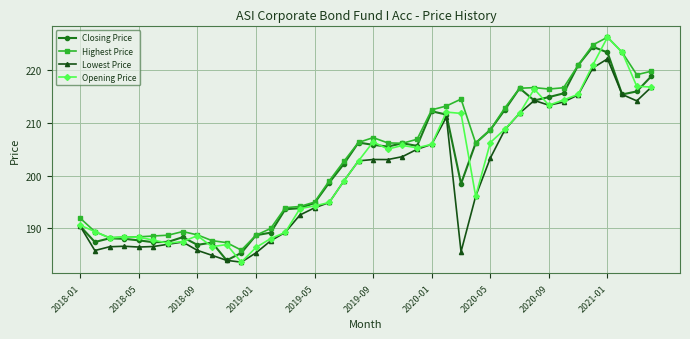

What is the value of the Lowest Price point at the 12th from the left?

183.6